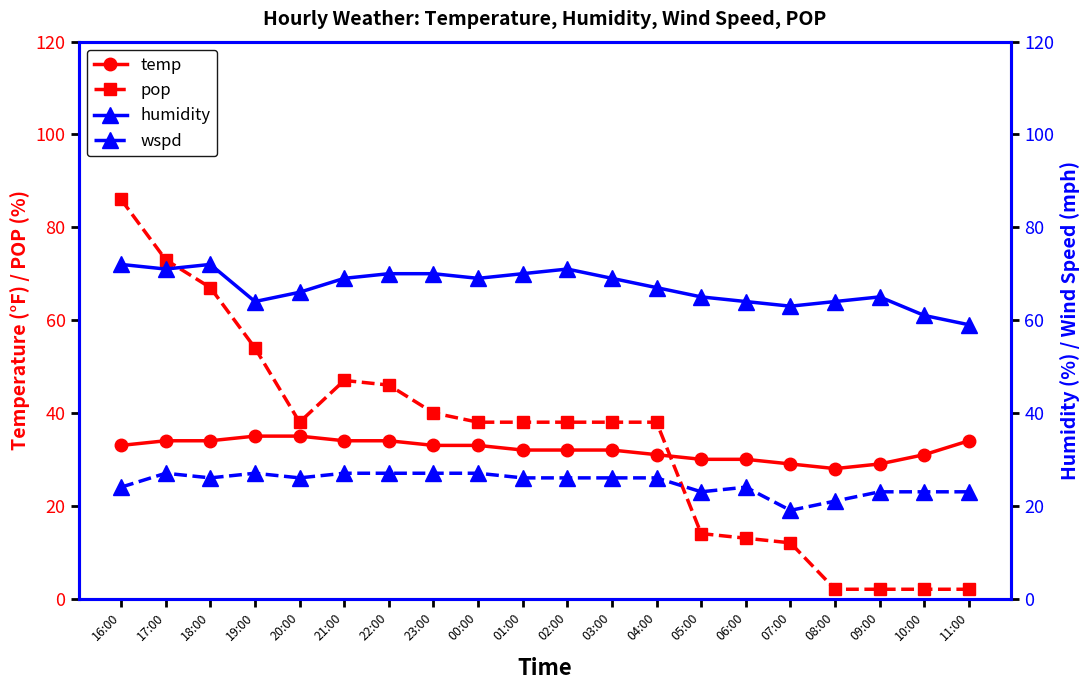

How many categories are shown in the chart?

20